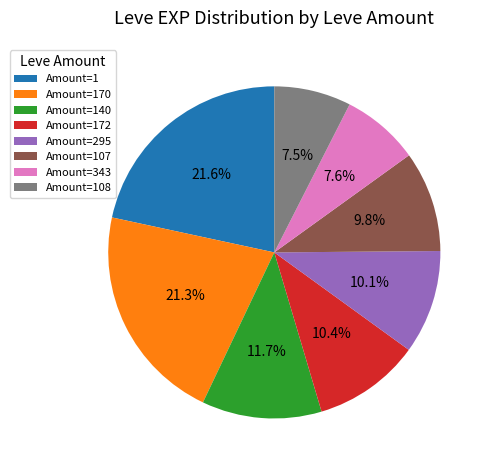

Does any single category account for the majority?

No